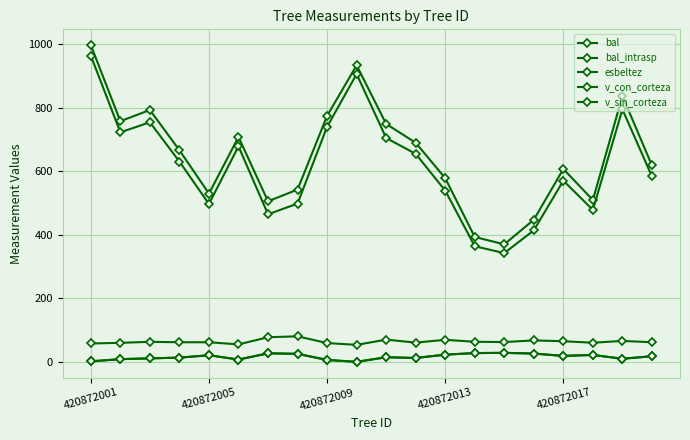

Does the chart have visible grid lines?

Yes